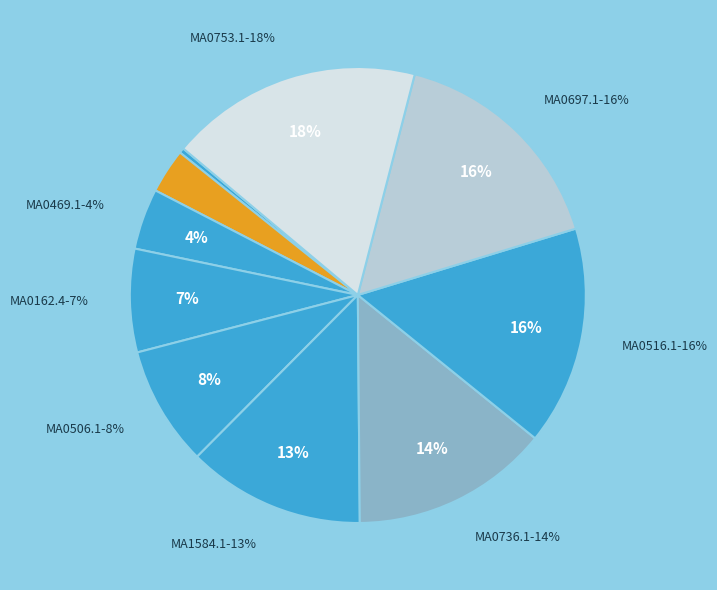

The MA0162.4 slice represents 1% of the pie. True or false?

False